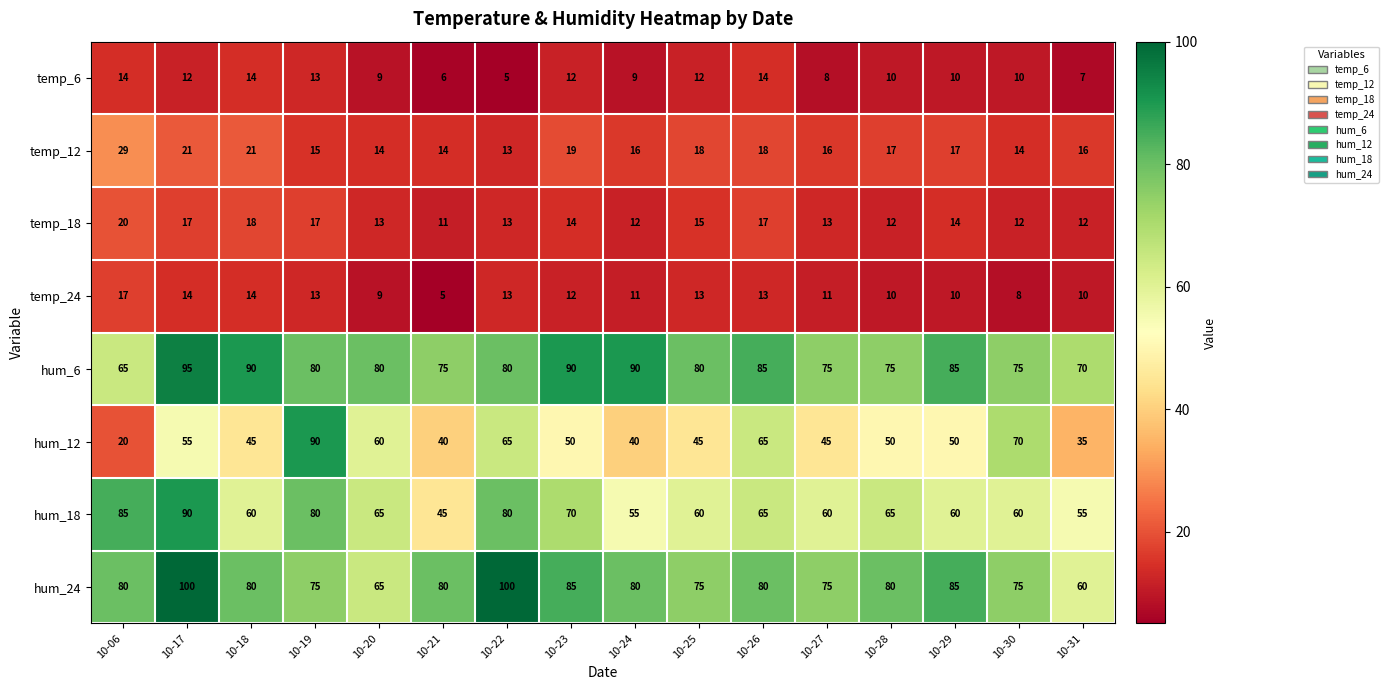

What is the difference between the maximum and minimum values in the hum_6 series?

30